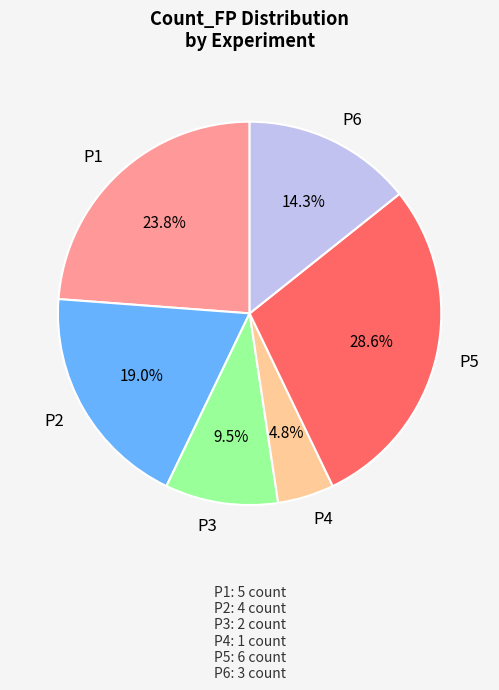

What percentage do P5 and P1 together represent?

52.4%